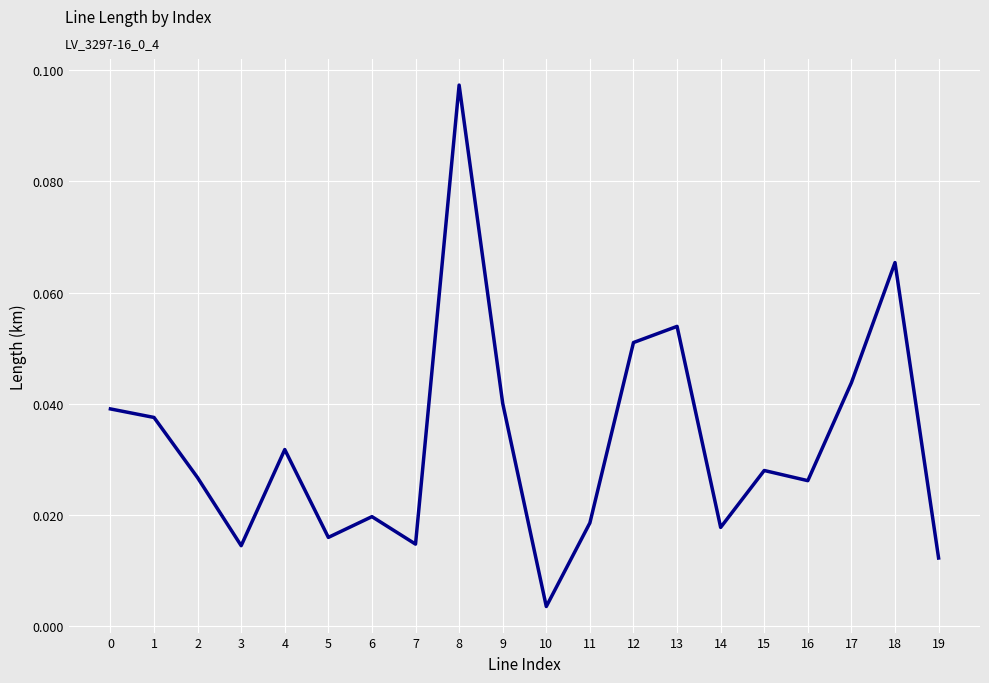

The chart shows a value of 0.0 at 8. True or false?

False